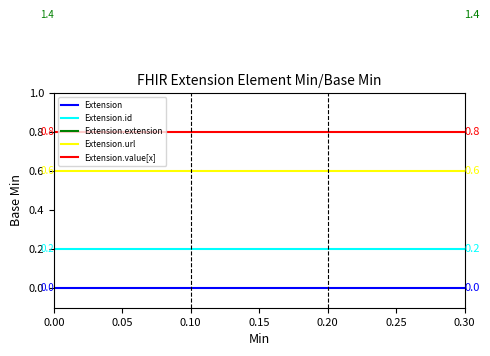

True or false: Extension.value[x] and Extension.id cross at least once.

False